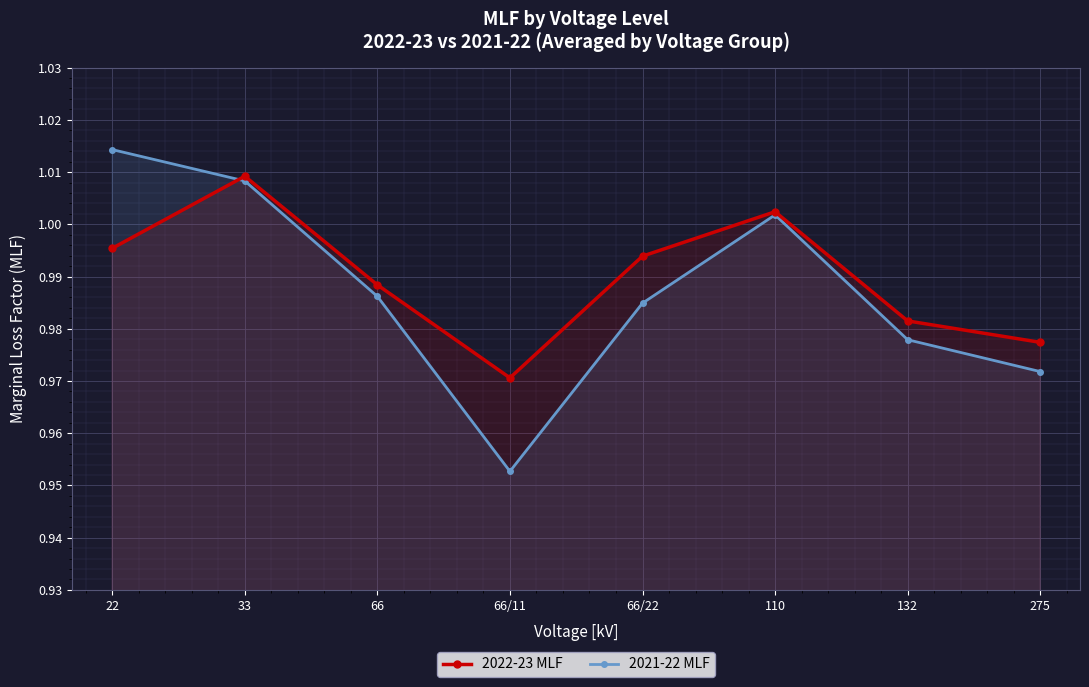

What are all the series names shown in the legend?

2022-23 MLF, 2021-22 MLF